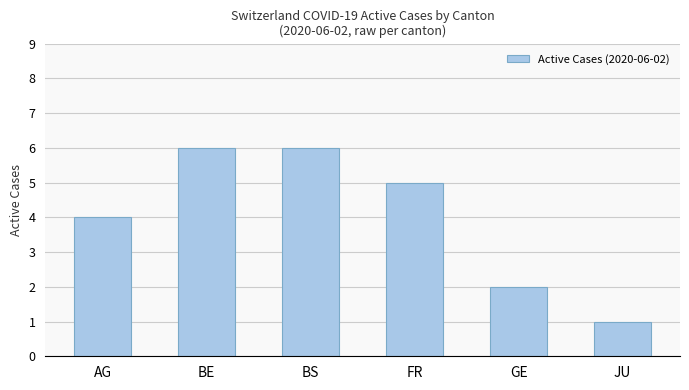

Which has a higher value, GE or BS?

BS